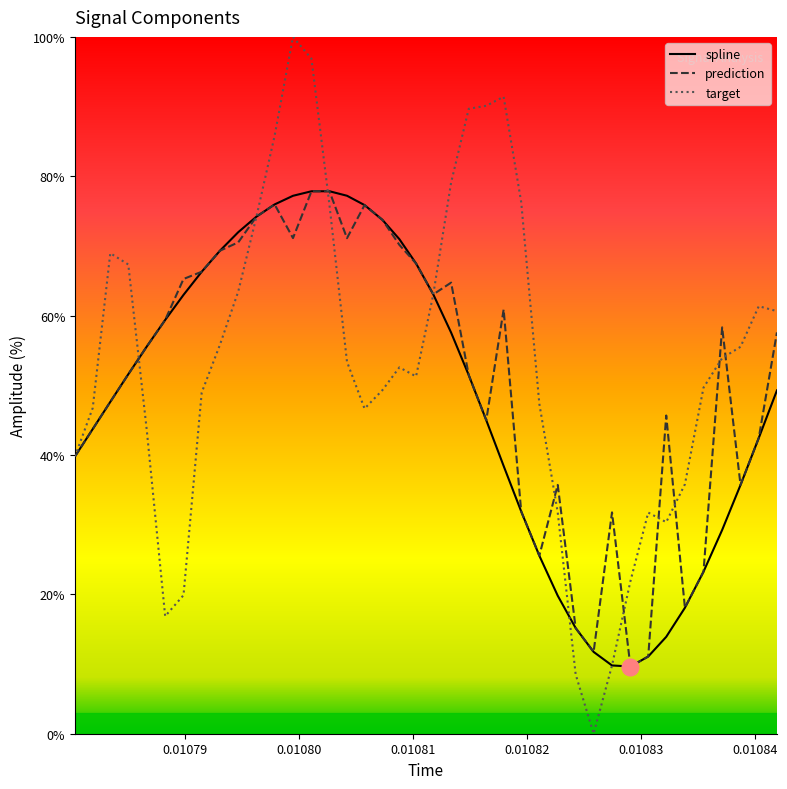

Reading left to right, list all the values displayed in this chart.

spline: 39.8	43.7	47.6	51.6	55.5	59.4	63.0	66.3	69.3	72.0	74.2	76.0	77.2	77.8	77.8	77.2	75.9	73.7	71.0	67.5	63.0	57.6	51.5	45.0	38.4	31.9	25.6	19.8	15.2	11.7	9.8	9.6	11.1	13.9	18.1	23.2	29.2	35.7	42.4	49.3
prediction: 39.8	43.7	47.6	51.6	55.5	59.4	65.3	66.3	69.3	70.5	74.2	76.0	71.1	77.8	77.8	71.1	75.9	73.7	70.2	67.5	63.0	64.7	51.5	45.0	60.9	31.9	25.6	35.7	15.2	11.7	31.8	9.6	11.1	45.7	18.1	23.2	58.3	35.7	42.4	57.6
target: 39.8	46.8	69.0	67.3	43.6	16.9	19.9	49.0	55.8	63.5	74.2	85.8	100.0	96.9	75.9	53.4	46.7	49.3	52.6	51.3	63.0	79.1	89.7	90.1	91.4	76.3	47.3	31.7	8.5	0.0	9.8	21.9	31.7	30.4	35.8	49.7	53.9	55.5	61.4	60.6